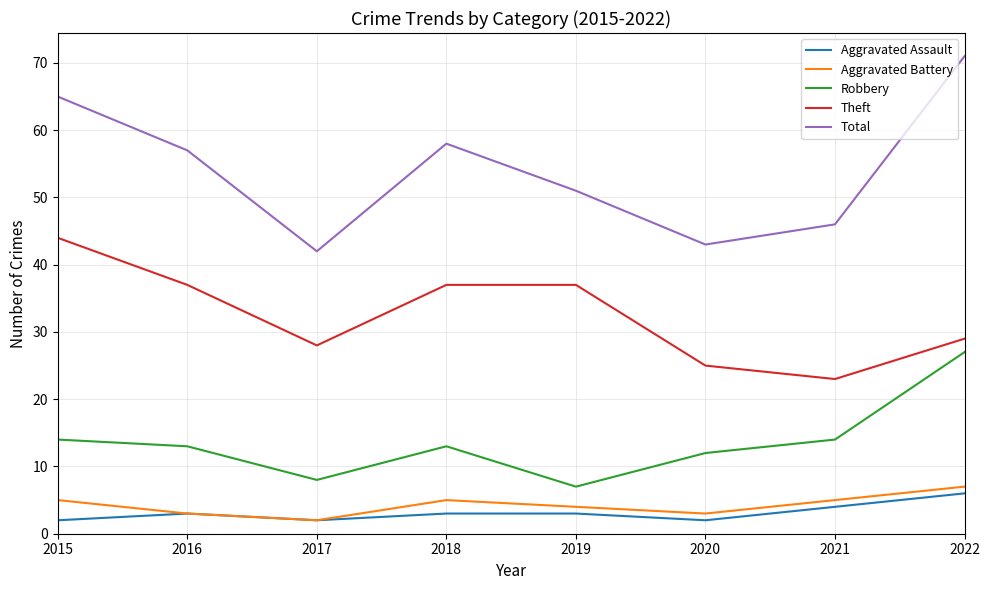

How many distinct data groups are displayed?

5